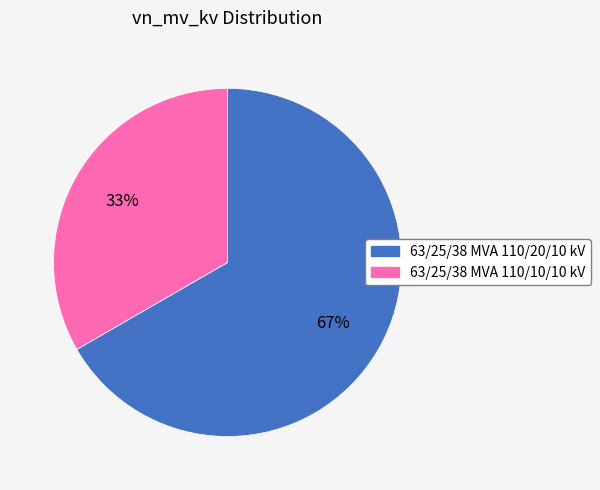

Is 63/25/38 MVA 110/20/10 kV the majority of the pie?

Yes